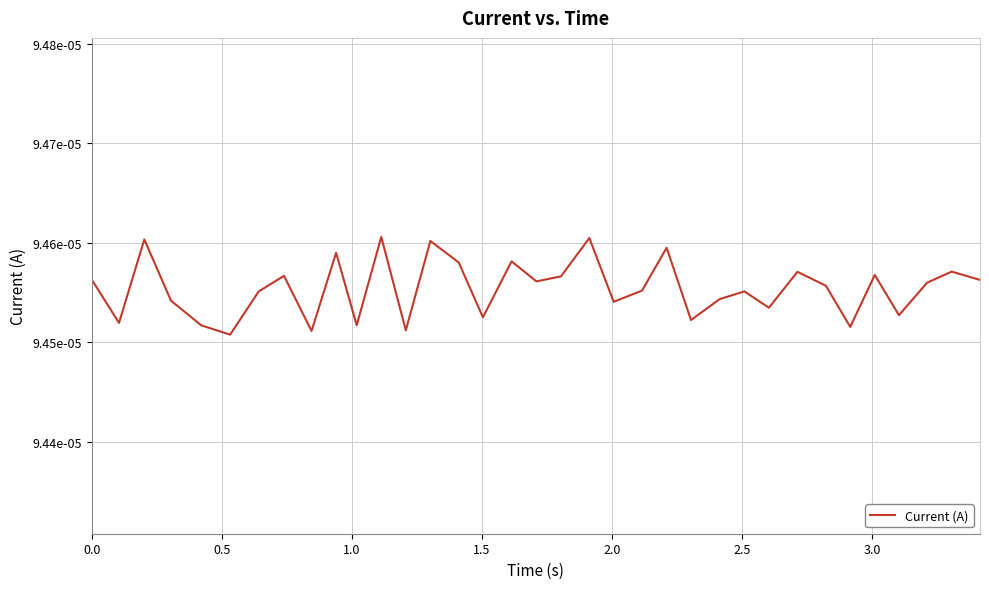

True or false: there are more than 2 points higher than both neighbors.

True